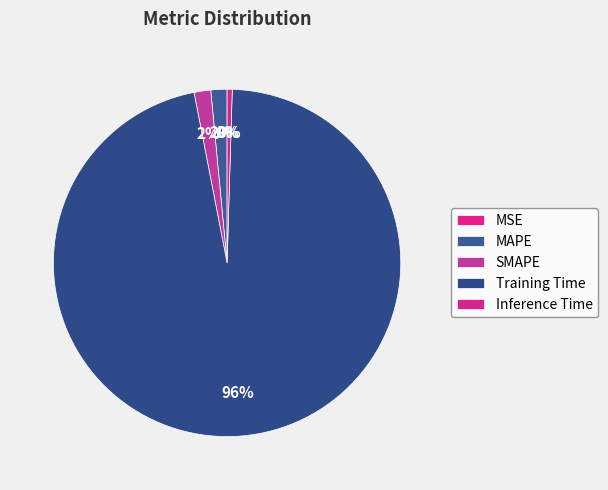

Which category has the smallest portion of the pie?

MSE